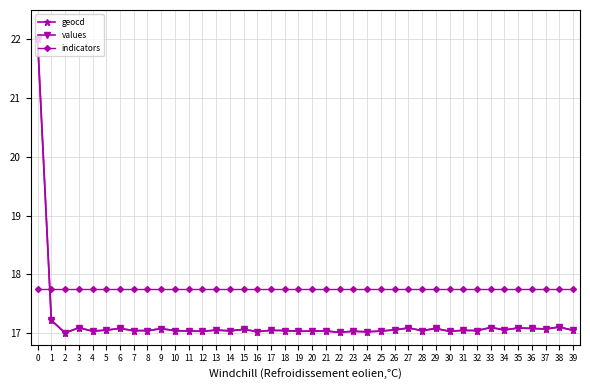

What is the sum of all geocd values?

687.0